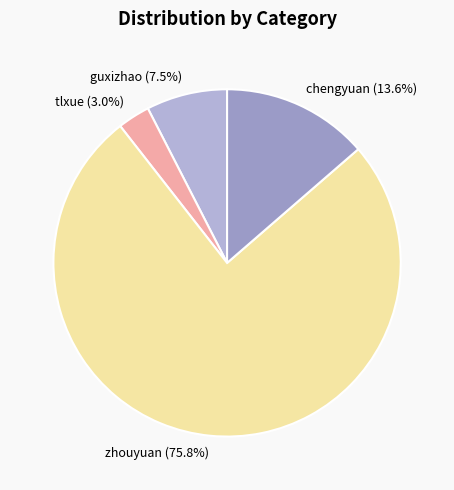

What is the smallest slice in the pie chart?

tlxue